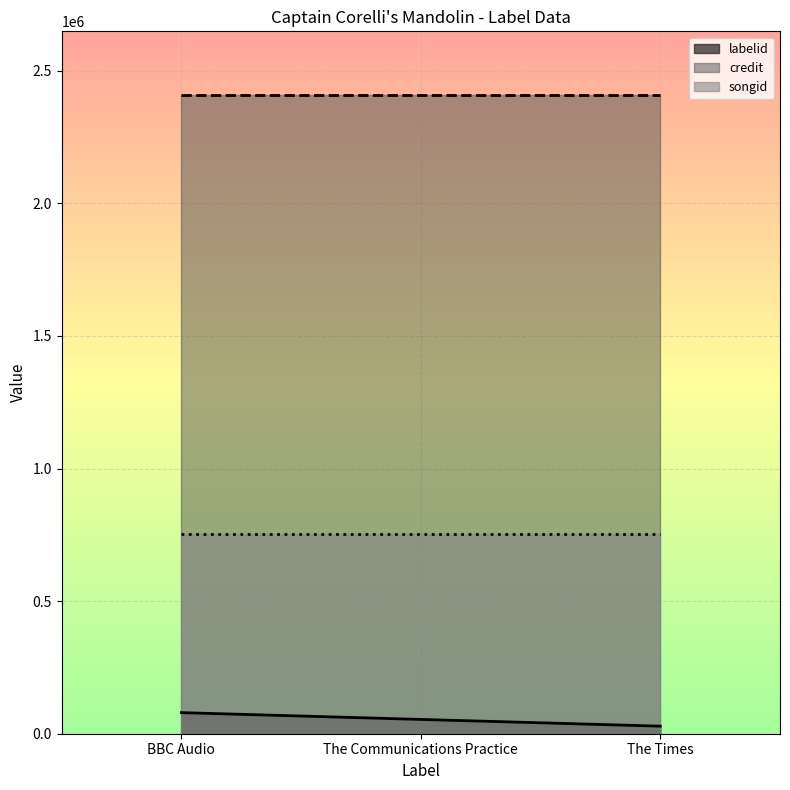

True or false: songid has a value of 754424 at The Communications Practice.

True